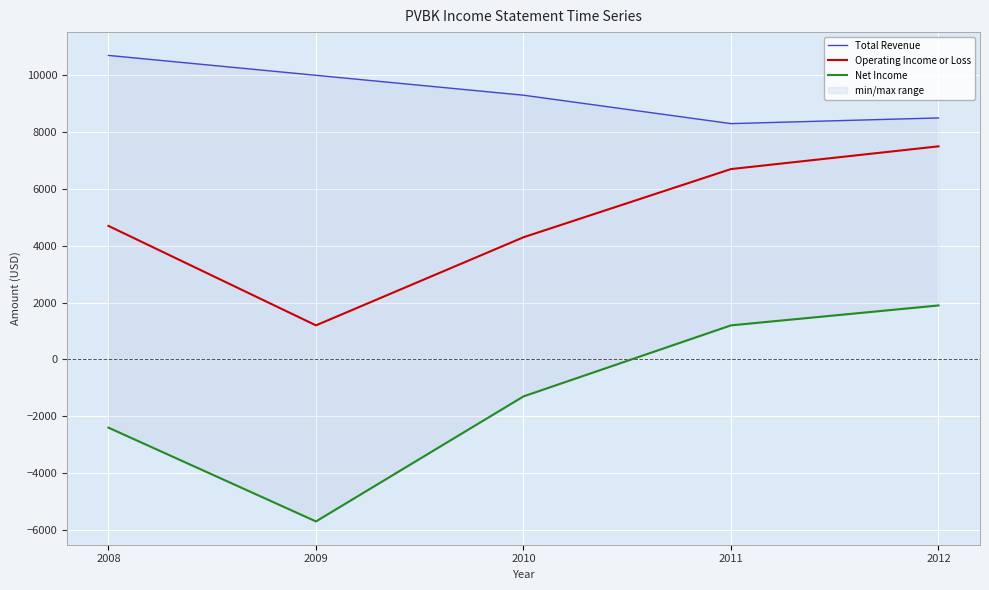

What is the difference between the Total Revenue values at 2011 and 2010?

1000